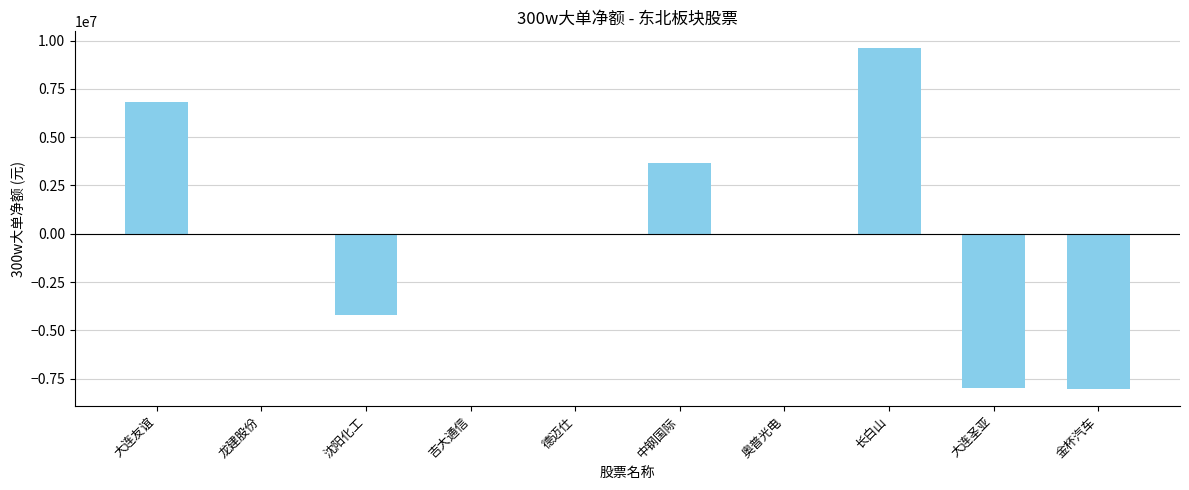

Count the number of categories in the chart.

10